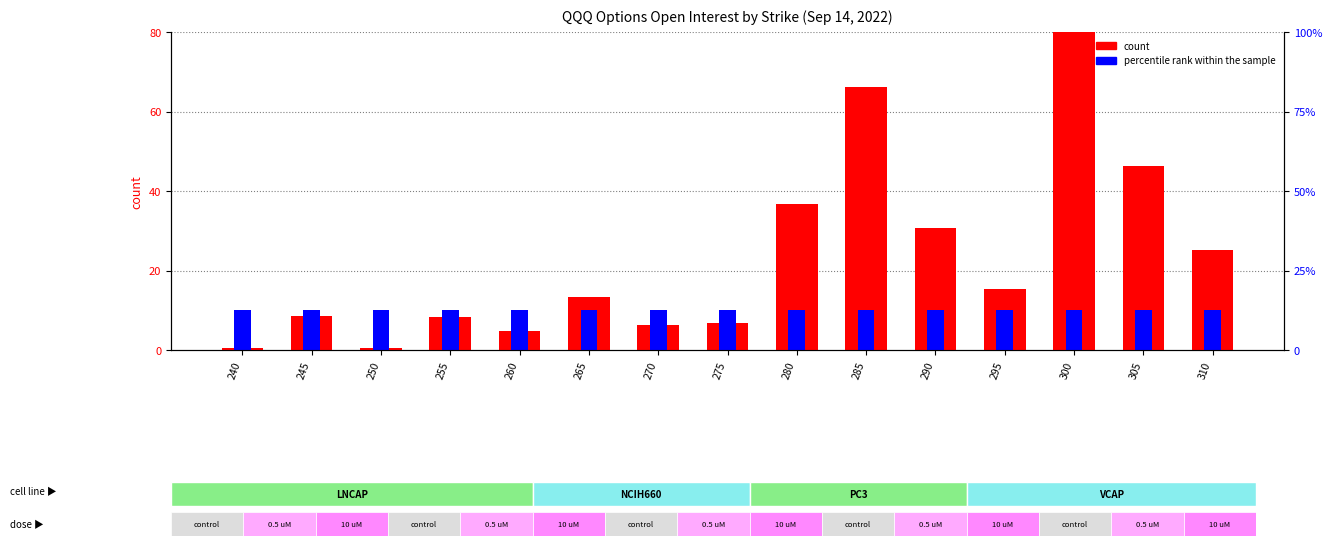

How many groups of bars are there?

15